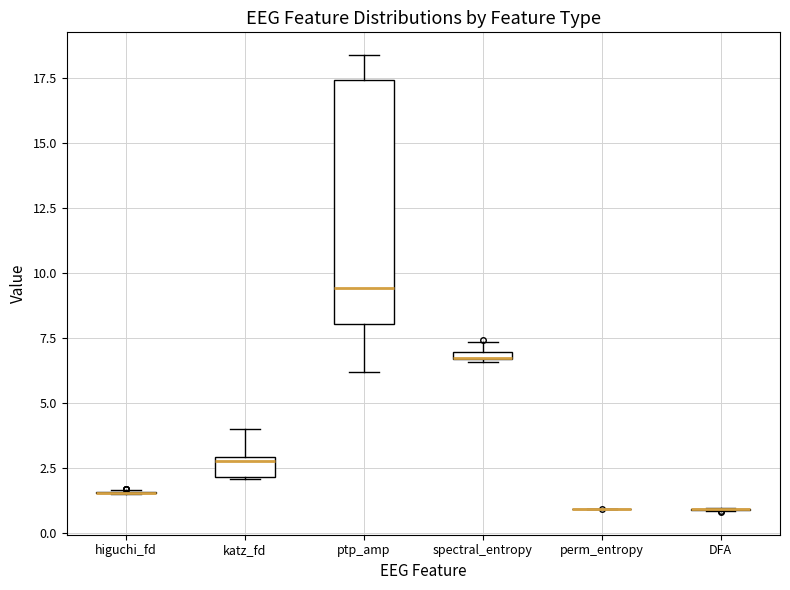

Where is the upper edge of the box for spectral_entropy on the y-axis? The values are not printed on the chart, so give them approximately, as read against the axis.

7.0